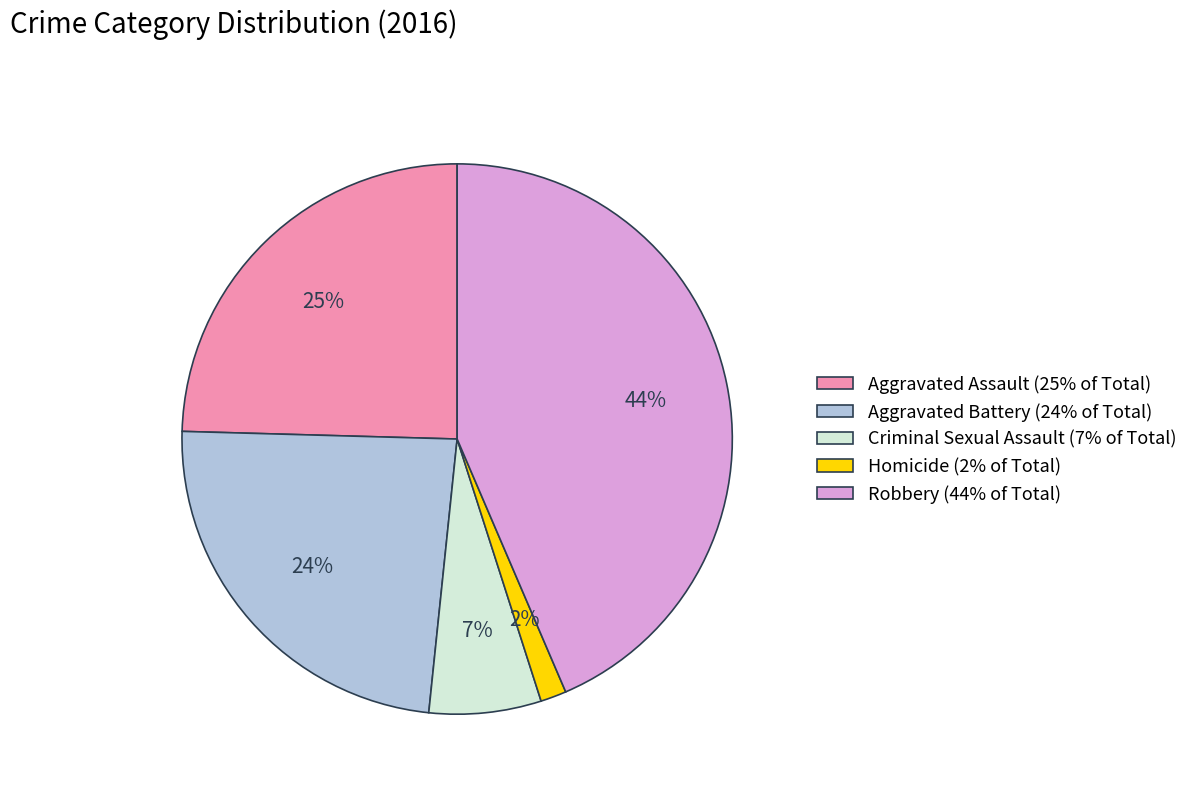

To the nearest percent, what is the combined percentage of Homicide and Aggravated Battery?

25%